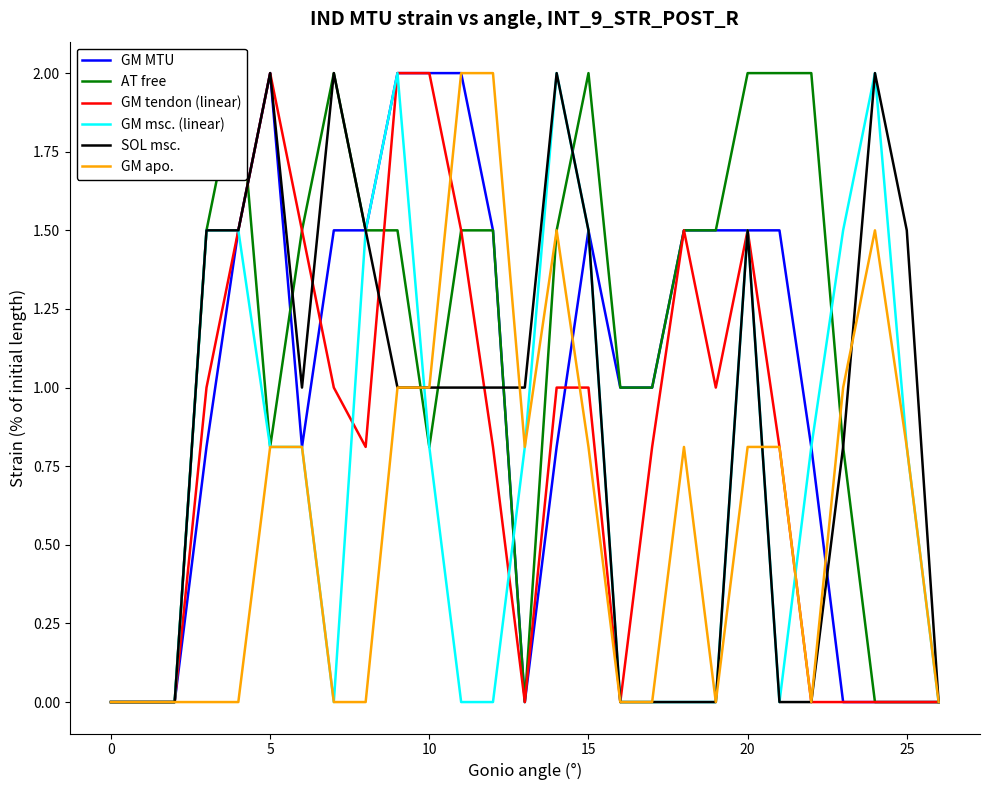

What are all the series names shown in the legend?

GM MTU, AT free, GM tendon (linear), GM msc. (linear), SOL msc., GM apo.